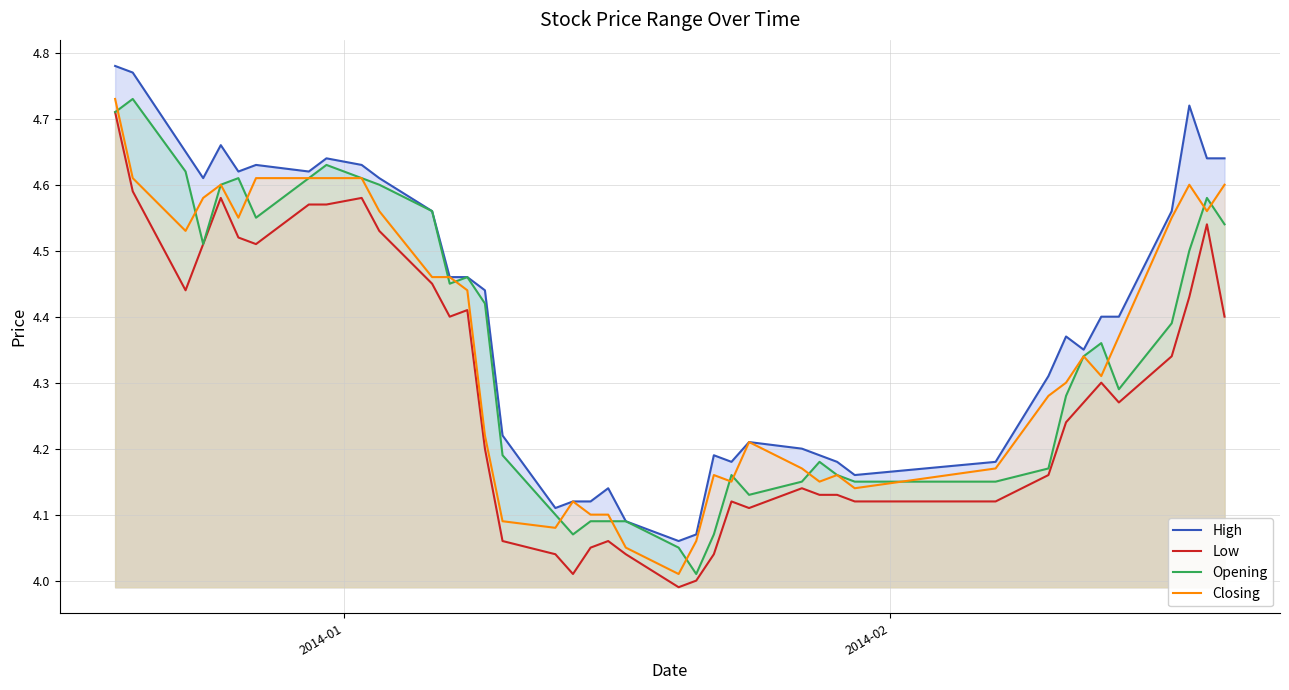

Which series has the largest total across all categories?

High